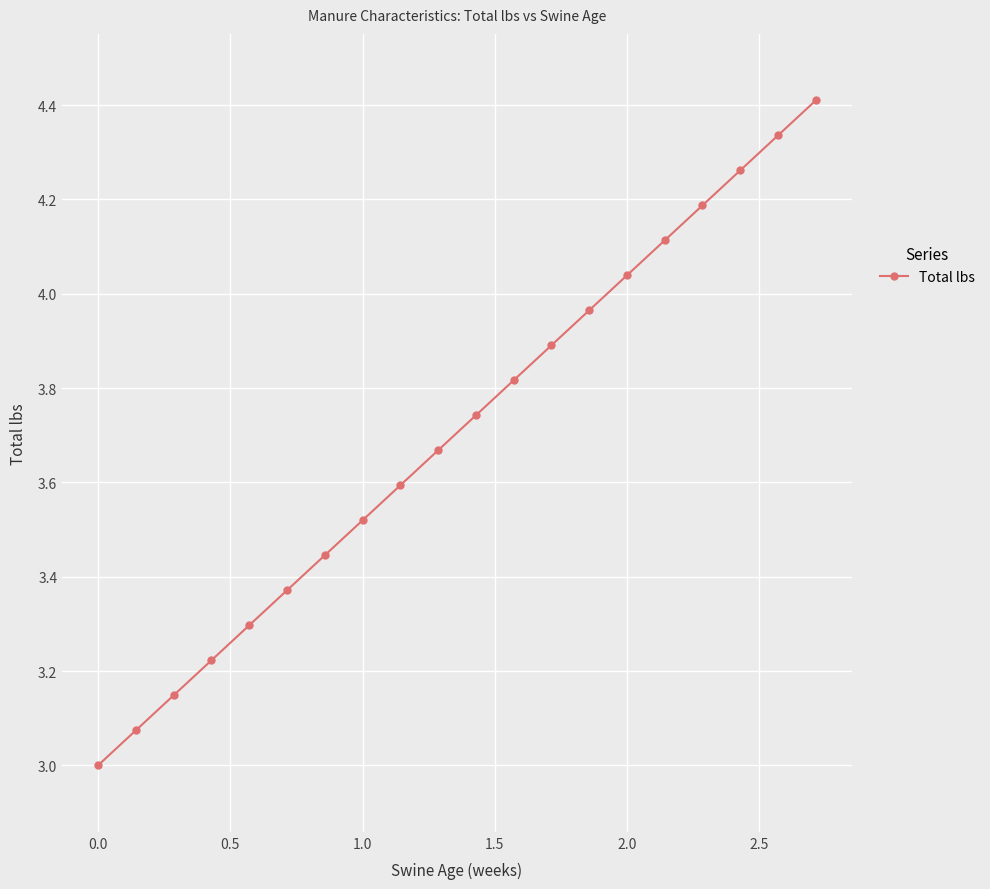

What is the value of the 17th point from the left?

4.2